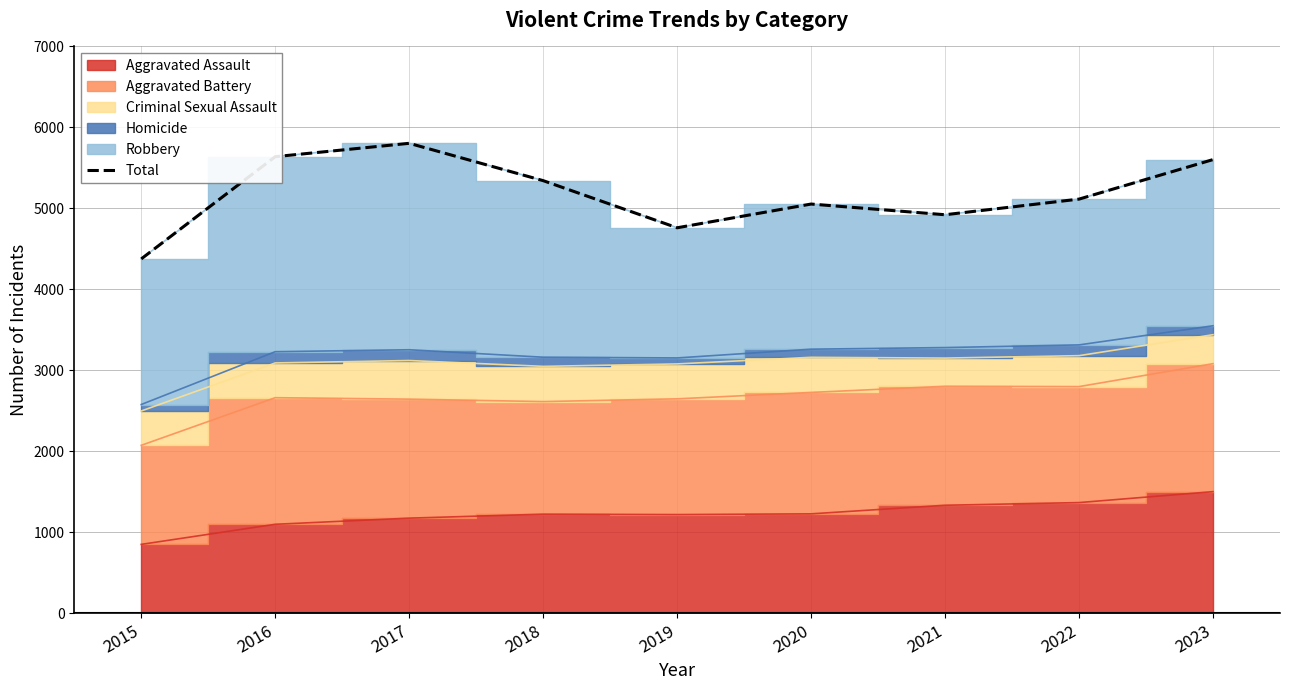

What is the minimum value shown in the chart?

4377